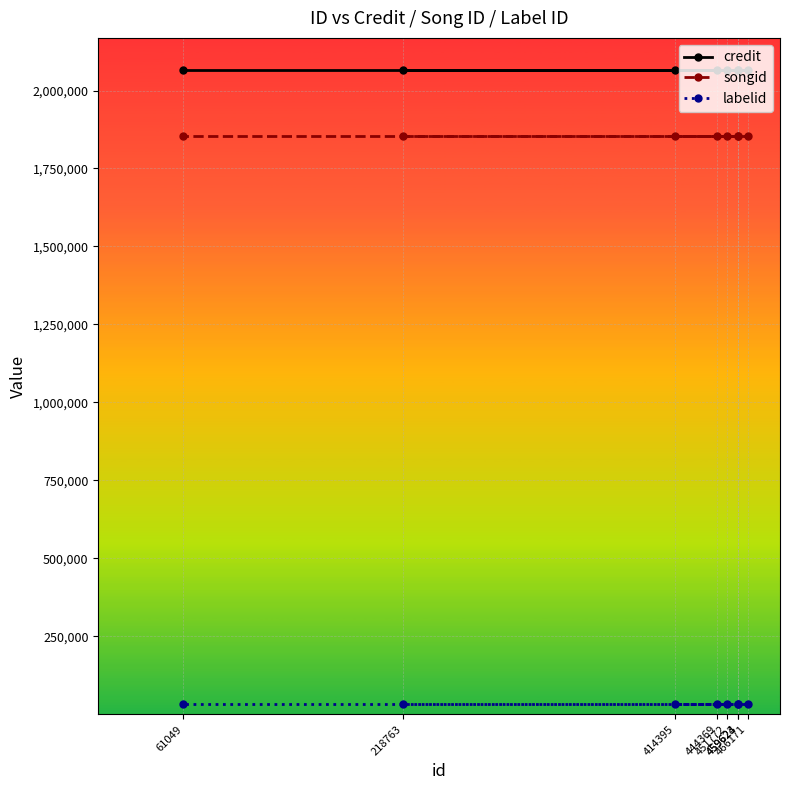

True or false: songid and credit intersect in this chart.

False